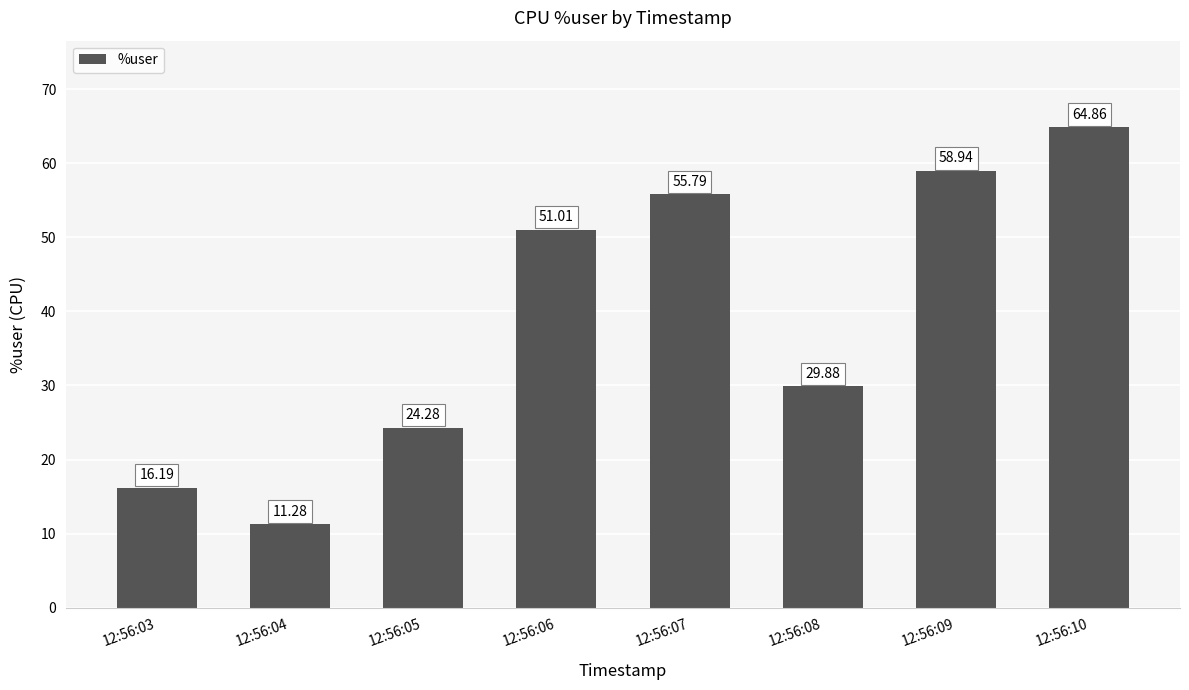

Rank the categories by value from lowest to highest.

12:56:04, 12:56:03, 12:56:05, 12:56:08, 12:56:06, 12:56:07, 12:56:09, 12:56:10